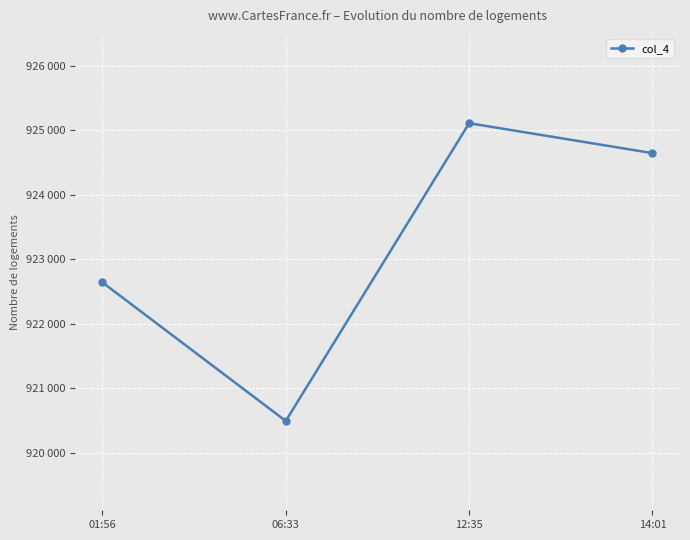

Is this an area chart (filled region under the line)?

No